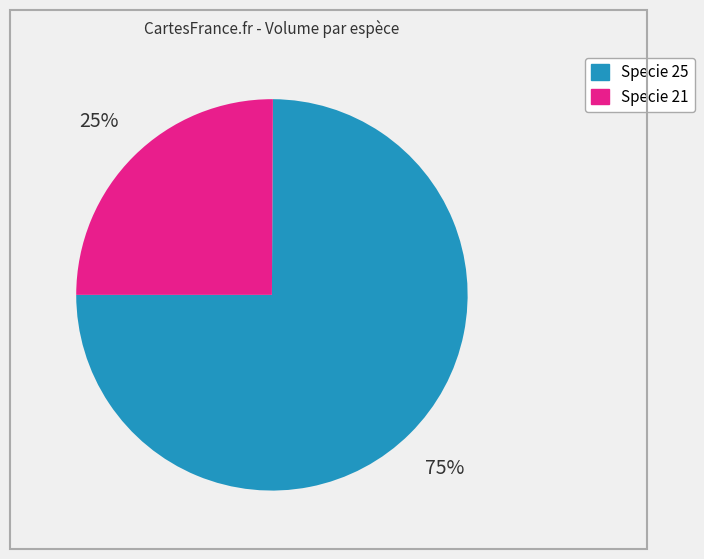

How many segments does this pie chart have?

2